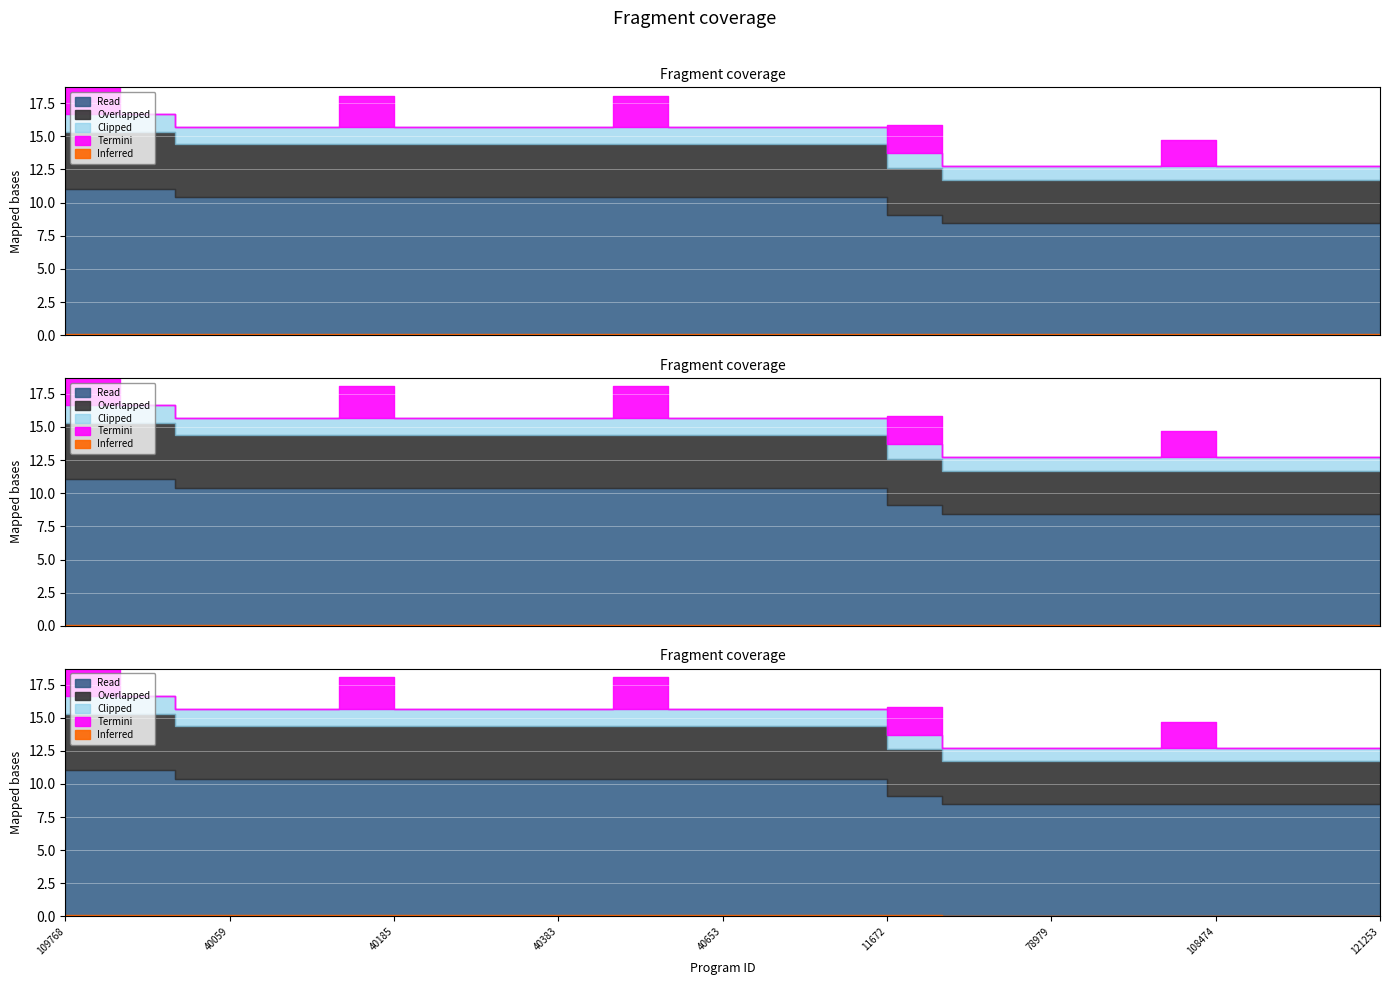

Is it true that the value at 40653 is 7?

False